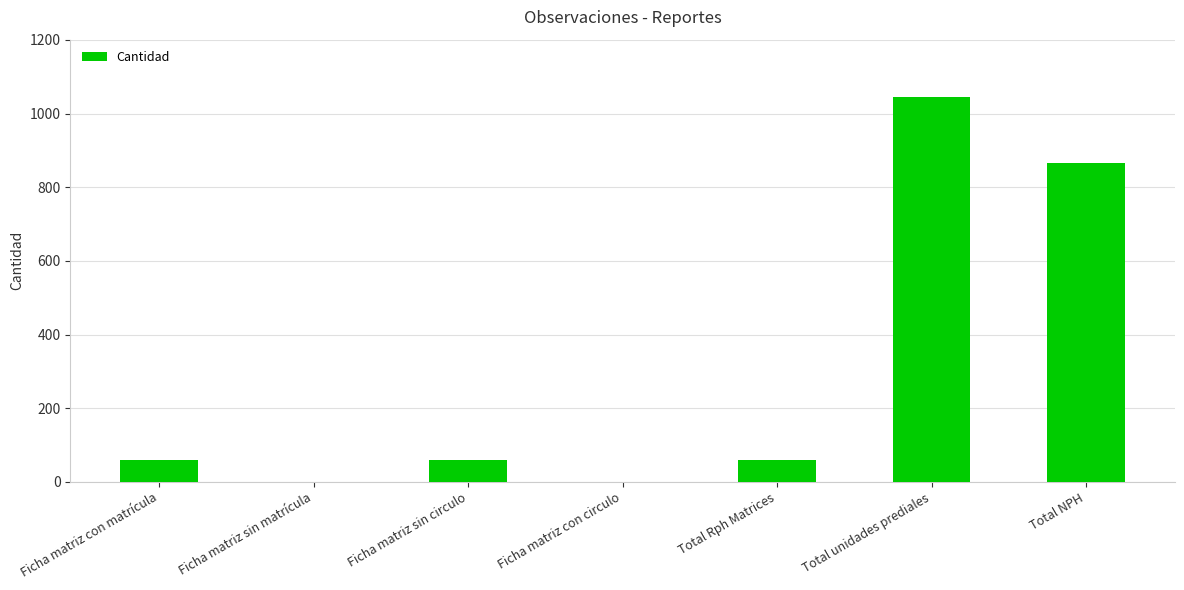

True or false: the data shows 0 at Ficha matriz con circulo.

True